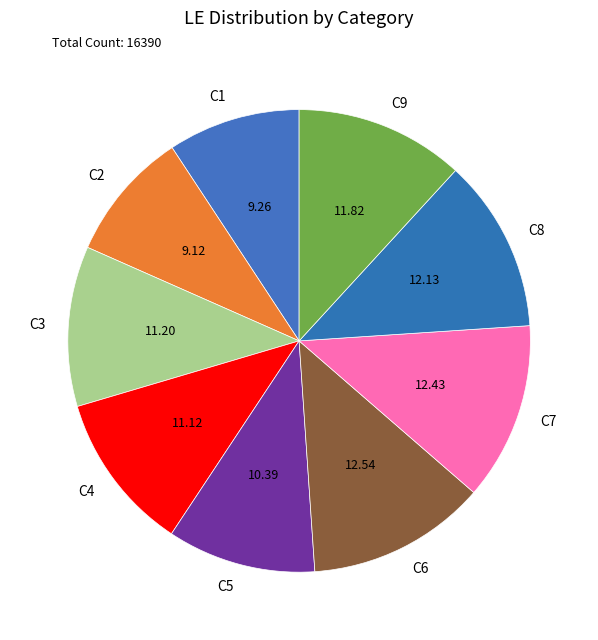

Do C9 and C5 together represent more than half of the pie?

No